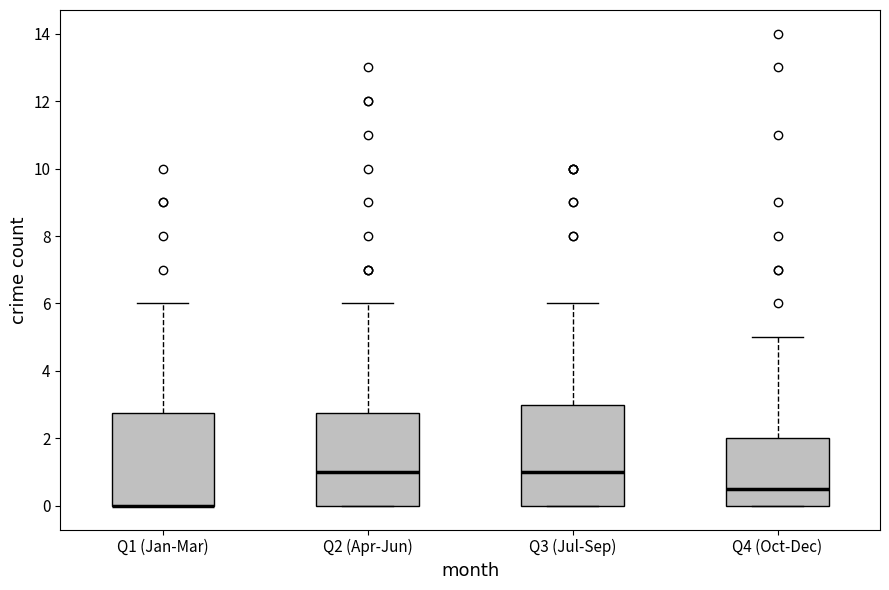

Comparing the boxes themselves (not the whiskers), which one is the tallest?

Q3 (Jul-Sep)